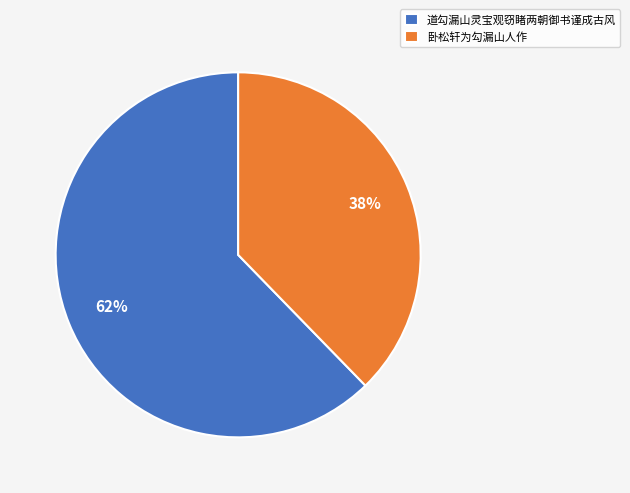

Which category has the biggest portion of the pie?

道勾漏山灵宝观窃睹两朝御书谨成古风